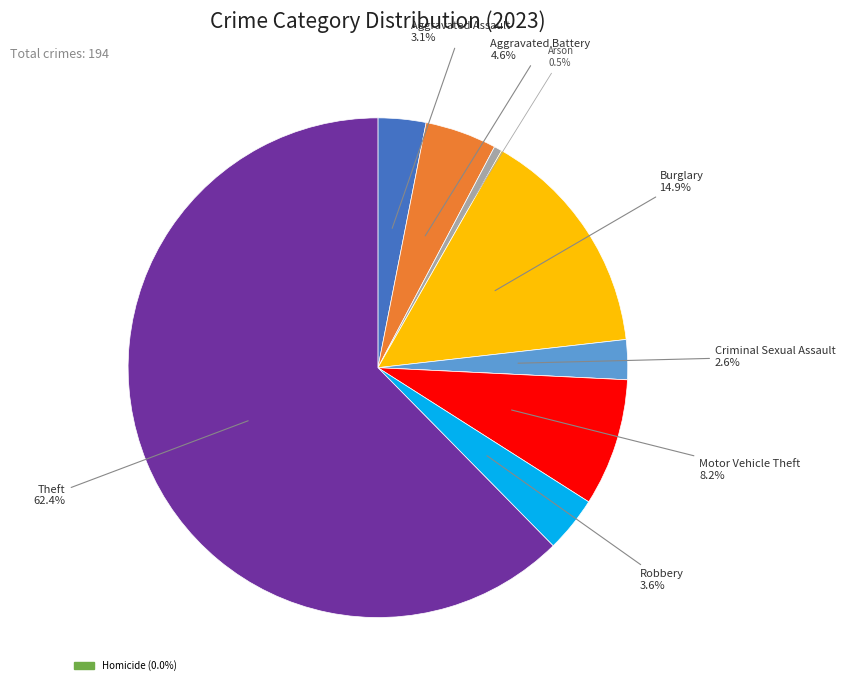

Is there a majority slice in this chart?

Yes